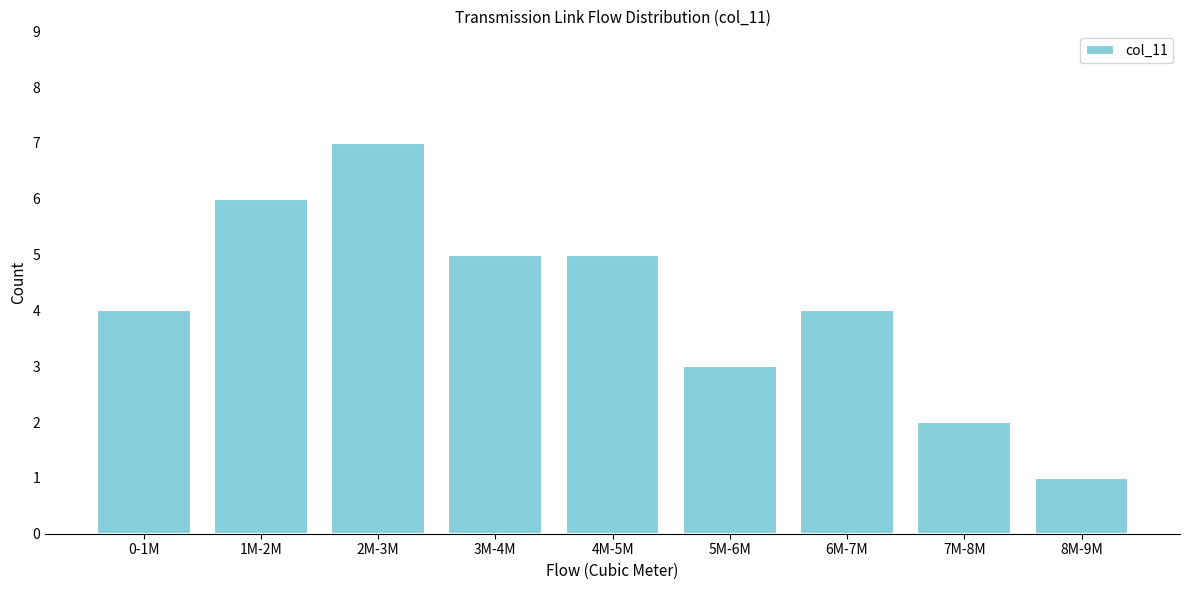

Reading left to right, list all the values displayed in this chart.

0-1M=4	1M-2M=6	2M-3M=7	3M-4M=5	4M-5M=5	5M-6M=3	6M-7M=4	7M-8M=2	8M-9M=1